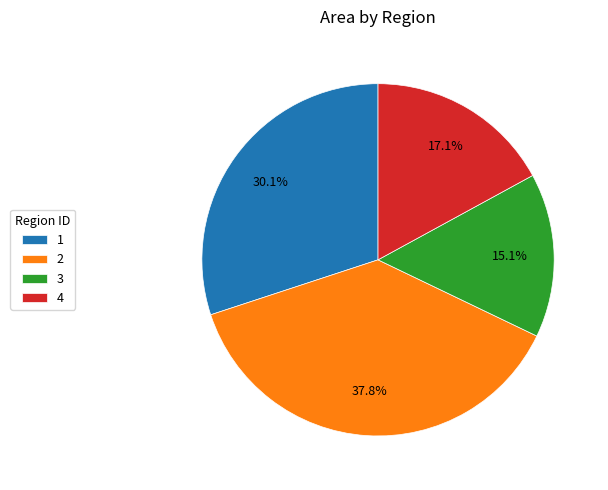

Between 3 and 4, which is larger?

4